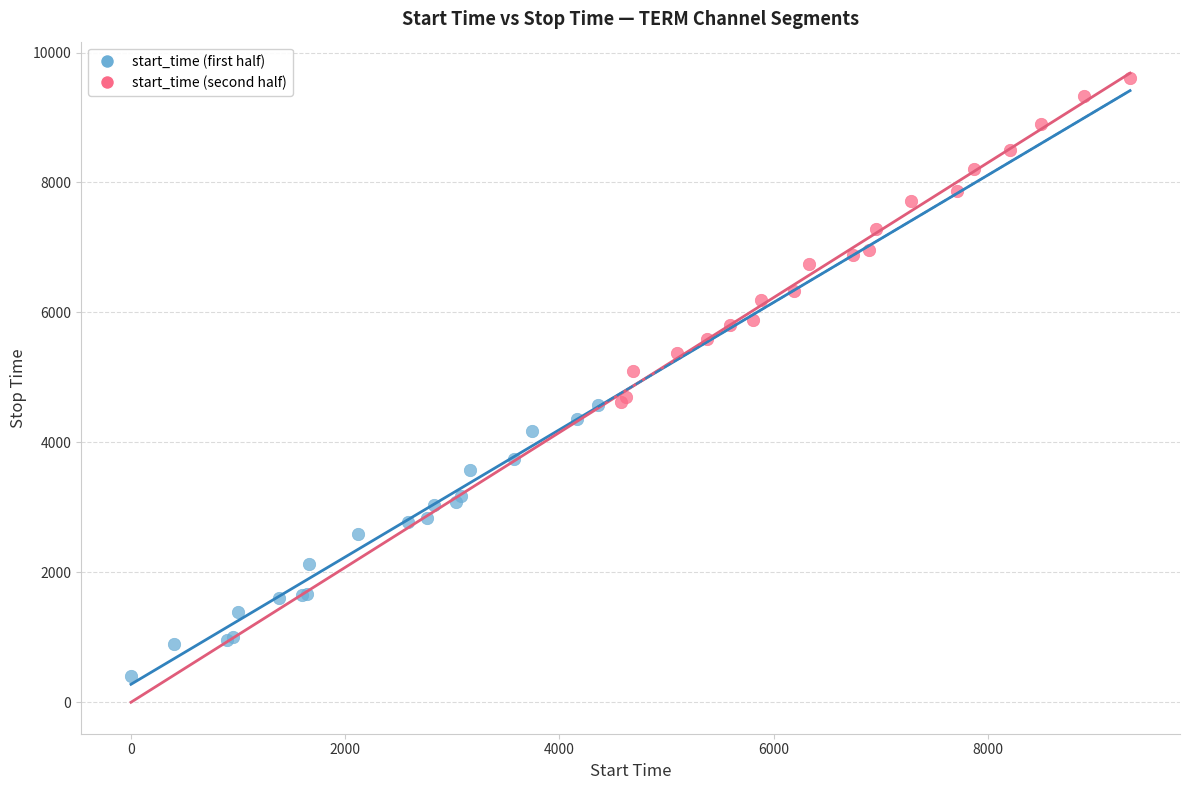

Which series has the largest Y range (max minus min)?

start_time (second half)